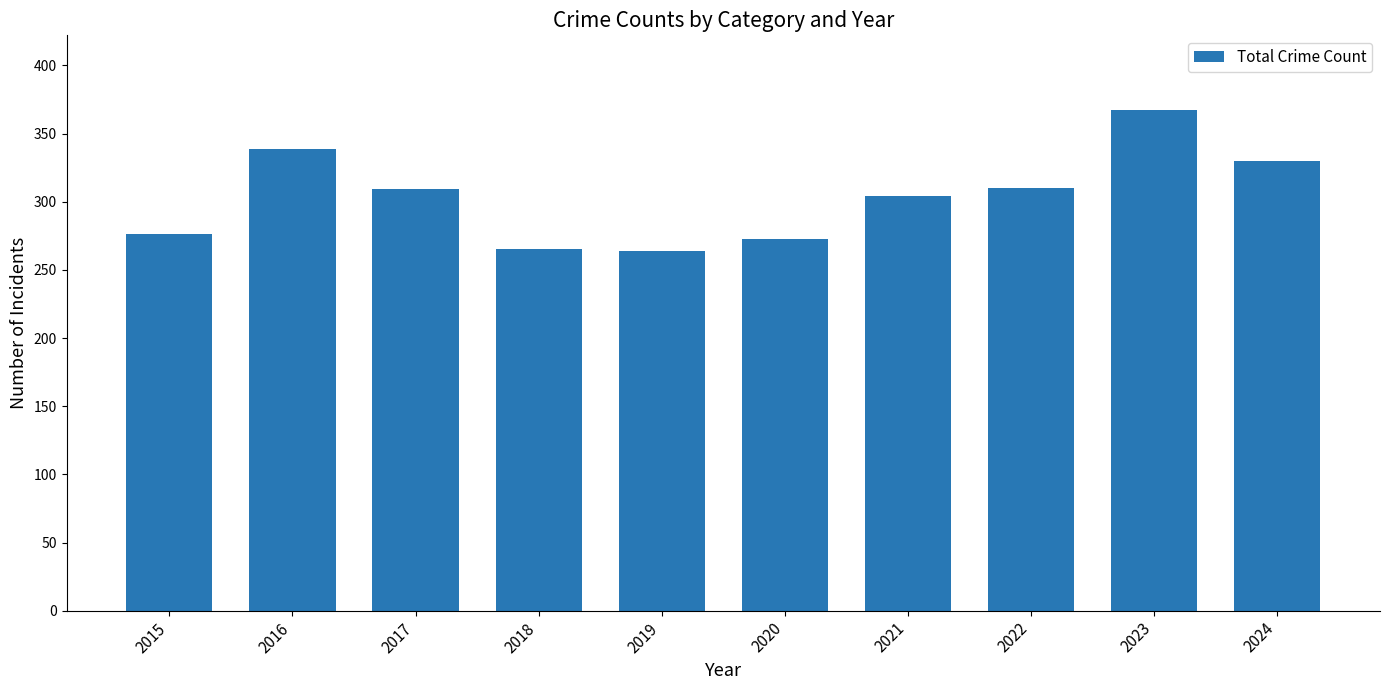

What is the change in value from 2022 to 2023?

+57